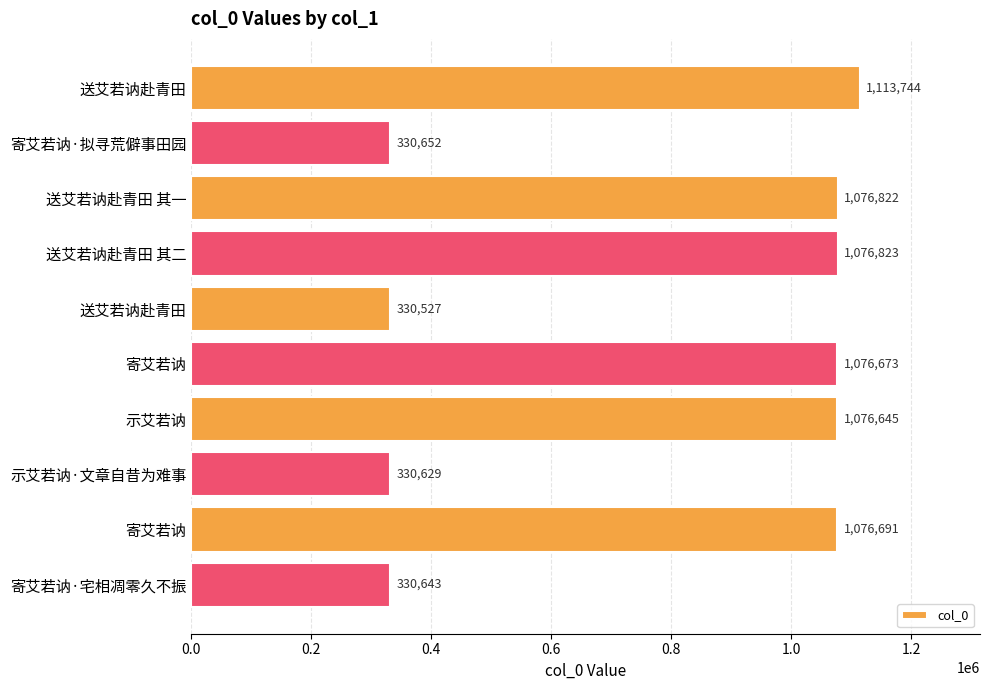

How many bars are there in total?

10